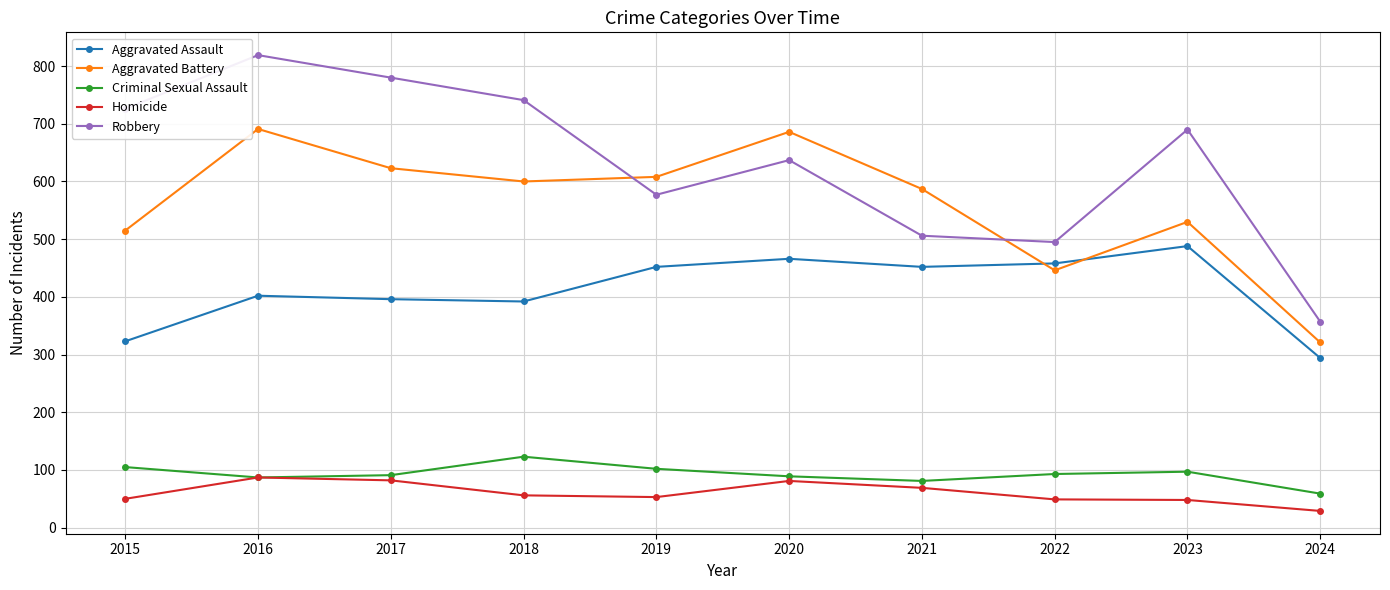

What is the difference between the highest and lowest values at 2024?

328